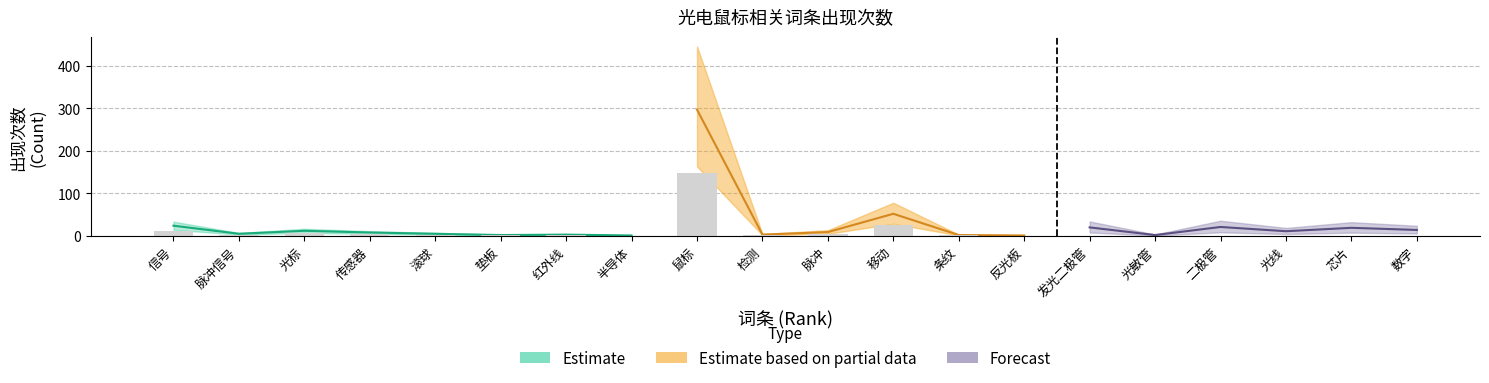

What is the sum of the count values at 光线 and 发光二极管?

31